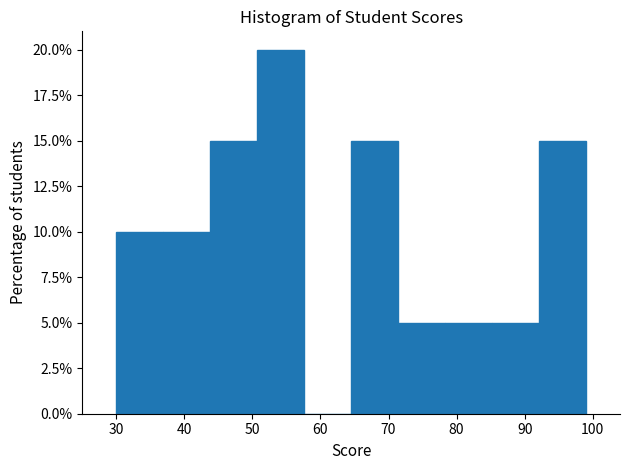

How tall is the bar that spans 36.9 to 43.8 on the x-axis? Neither the bar edges nor the heights are printed on the chart, so give them approximately, as read against the axes.

10